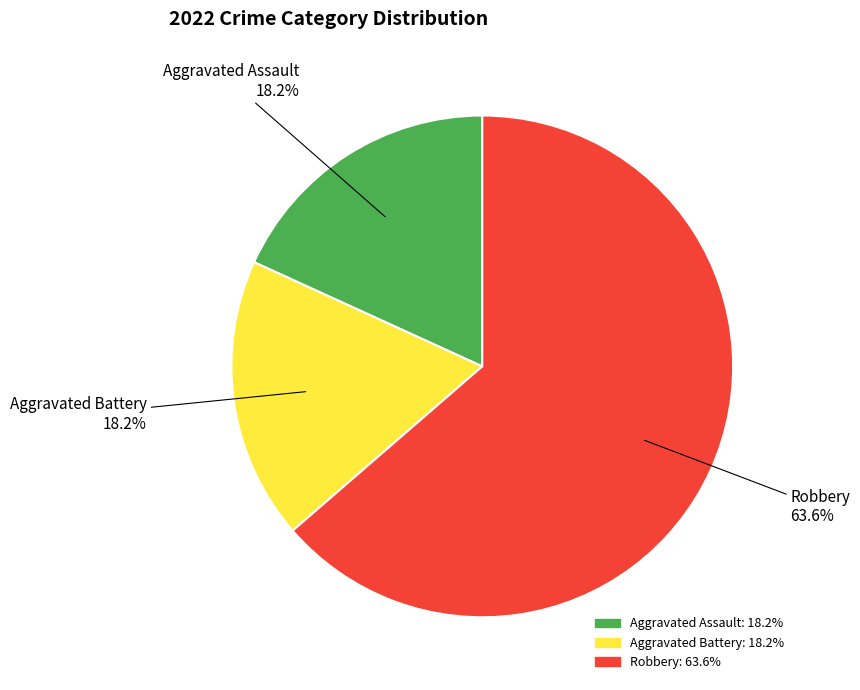

What percentage is the Robbery slice, to the nearest percent?

64%